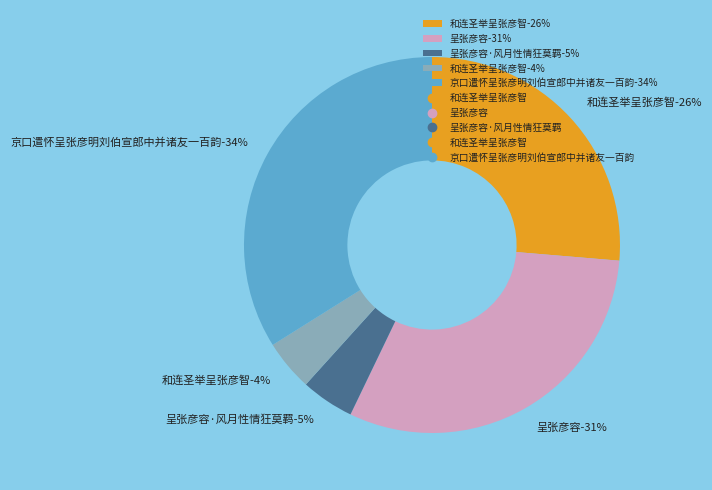

Is it true that 呈张彦容 is 43% of the pie?

False